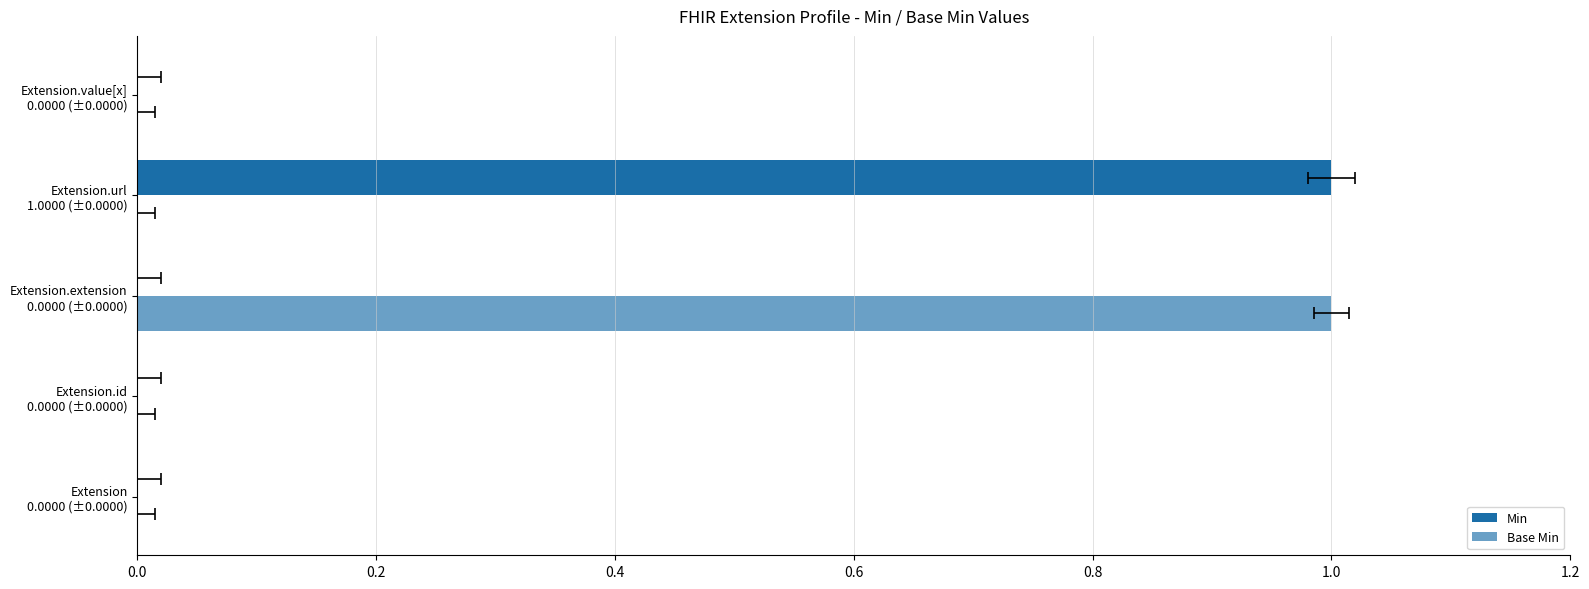

At Extension.extension 0.0000 (±0.0000), list the series in order from smallest to largest.

Min, Base Min